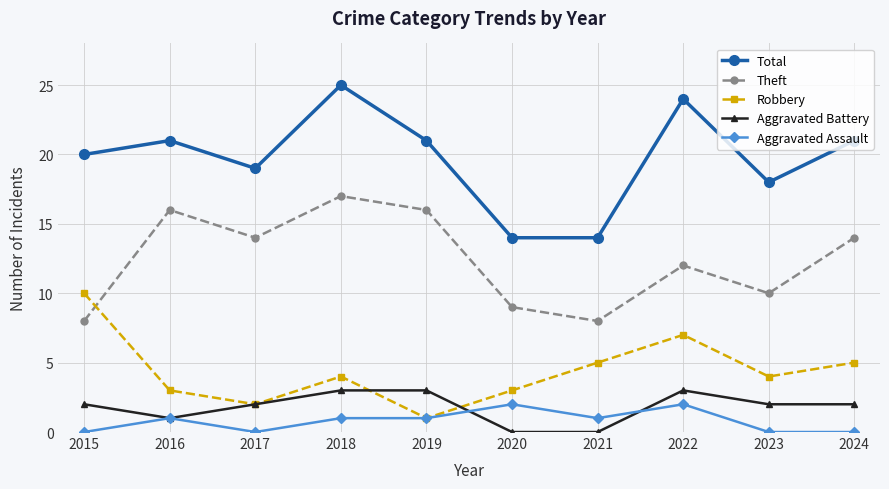

Reading left to right, what are all the values shown in this chart?

Total: 2015=20	2016=21	2017=19	2018=25	2019=21	2020=14	2021=14	2022=24	2023=18	2024=21
Theft: 2015=8	2016=16	2017=14	2018=17	2019=16	2020=9	2021=8	2022=12	2023=10	2024=14
Robbery: 2015=10	2016=3	2017=2	2018=4	2019=1	2020=3	2021=5	2022=7	2023=4	2024=5
Aggravated Battery: 2015=2	2016=1	2017=2	2018=3	2019=3	2020=0	2021=0	2022=3	2023=2	2024=2
Aggravated Assault: 2015=0	2016=1	2017=0	2018=1	2019=1	2020=2	2021=1	2022=2	2023=0	2024=0